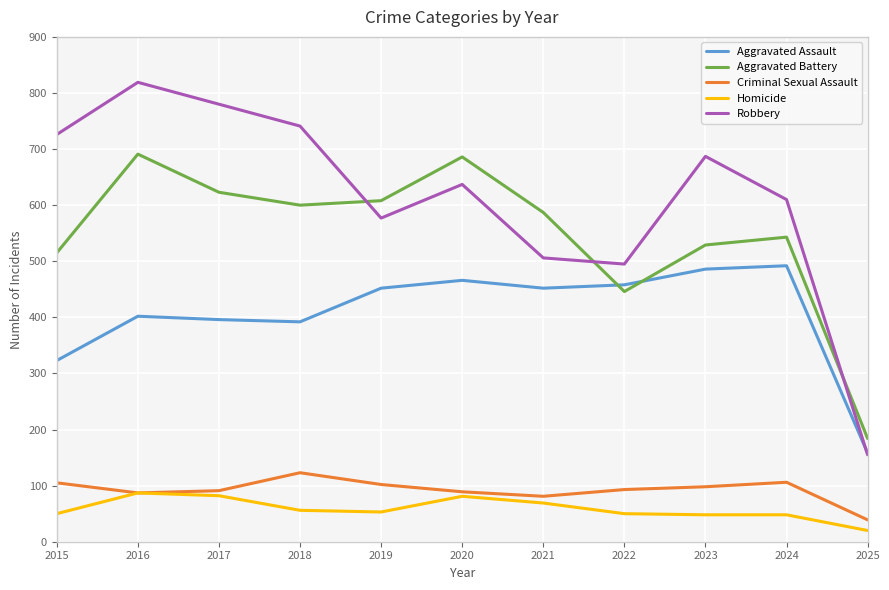

What is the total value across all series at 2017?

1972